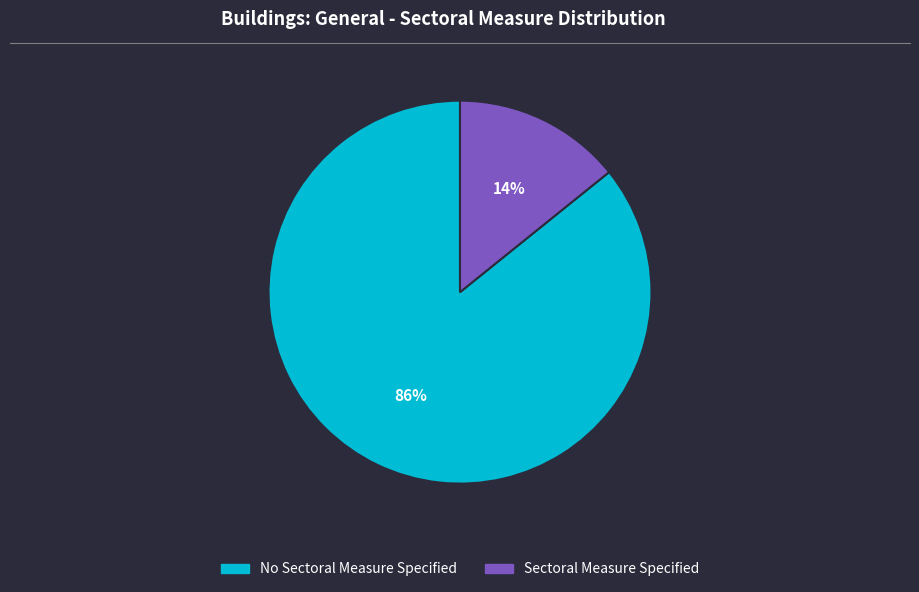

Which has a higher value, No Sectoral Measure Specified or Sectoral Measure Specified?

No Sectoral Measure Specified